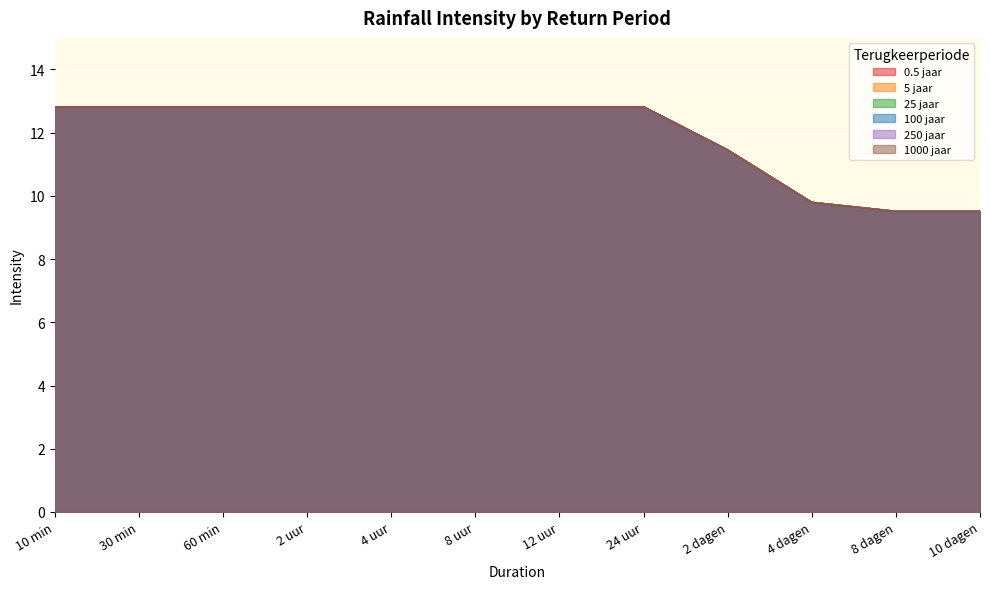

How many values in the 5 jaar series are below 12?

4